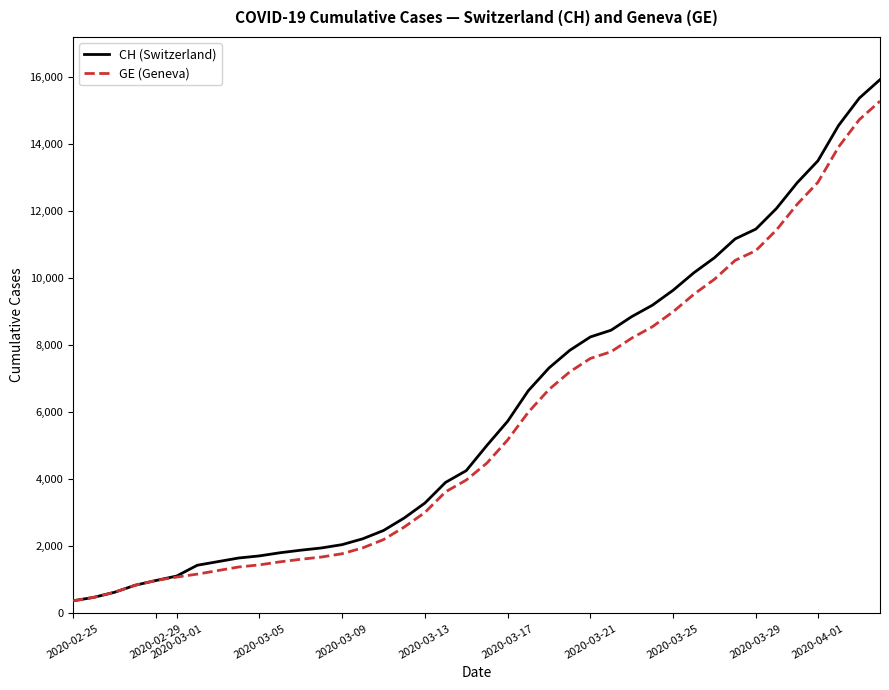

What are all the series names shown in the legend?

CH, GE